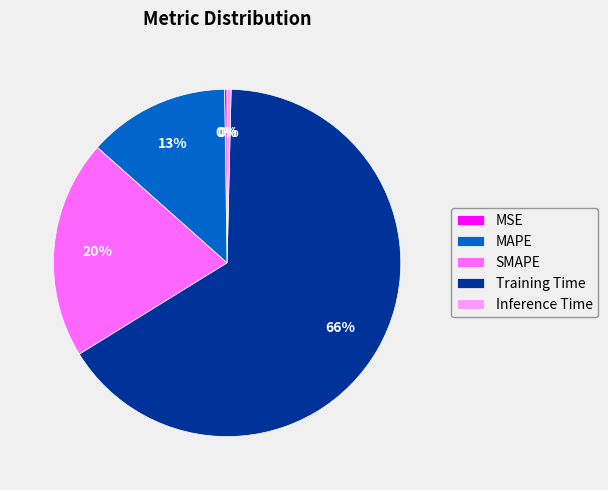

To the nearest percent, what is the average slice percentage?

20%